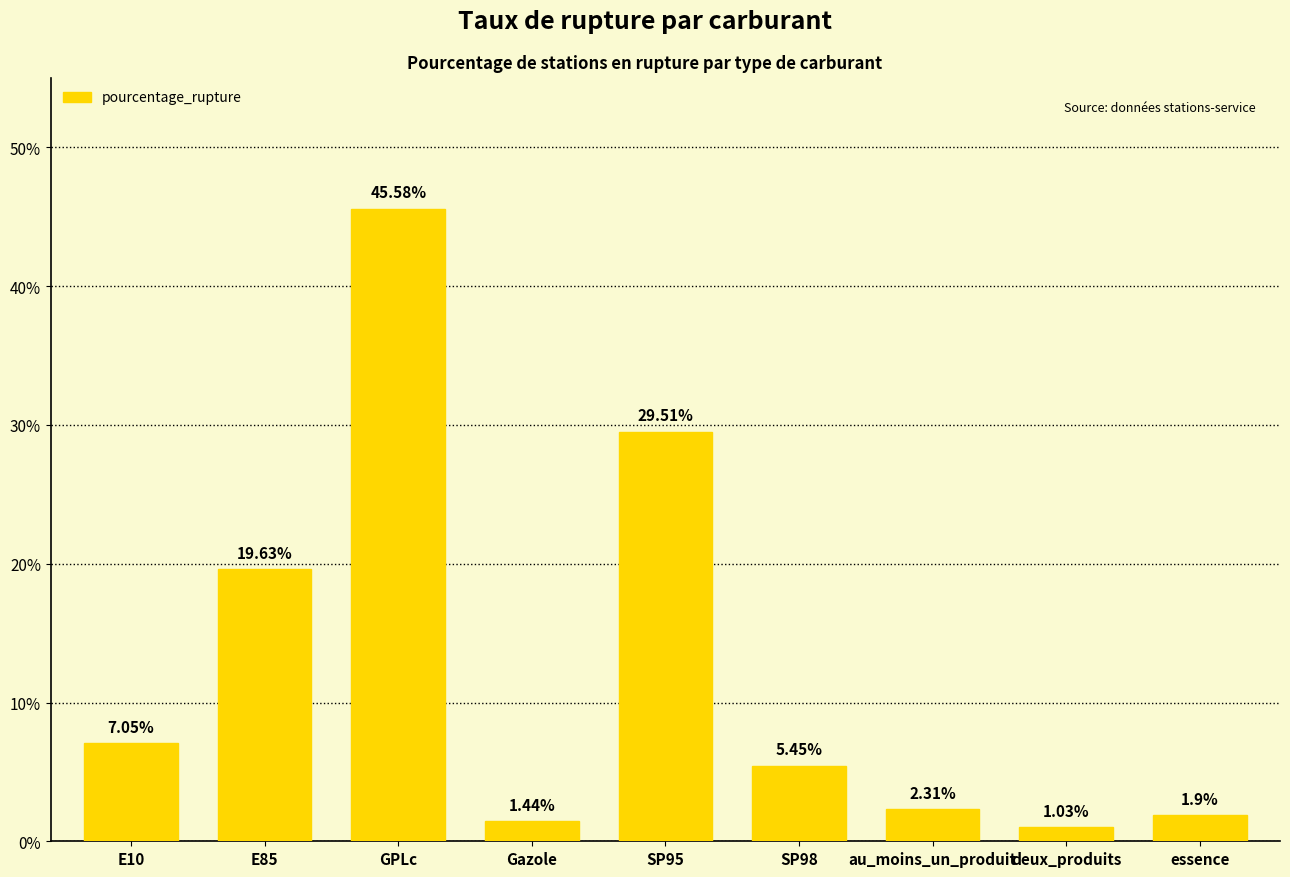

What position from the right is SP95?

5